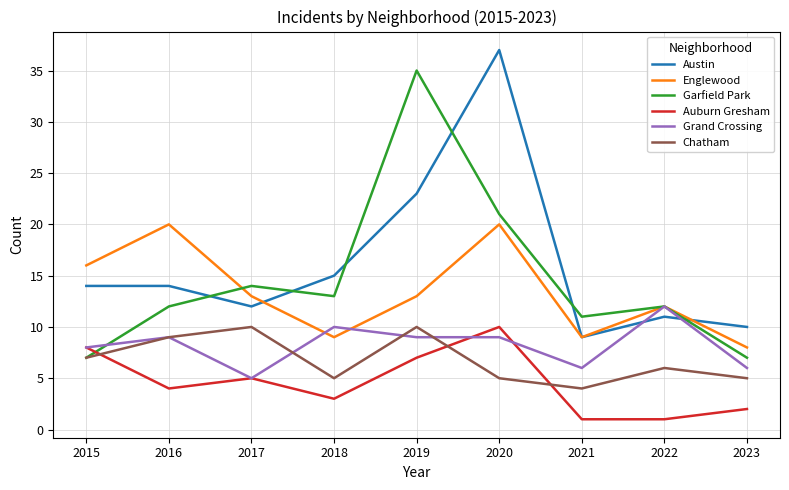

True or false: Austin and Chatham cross at least once.

False